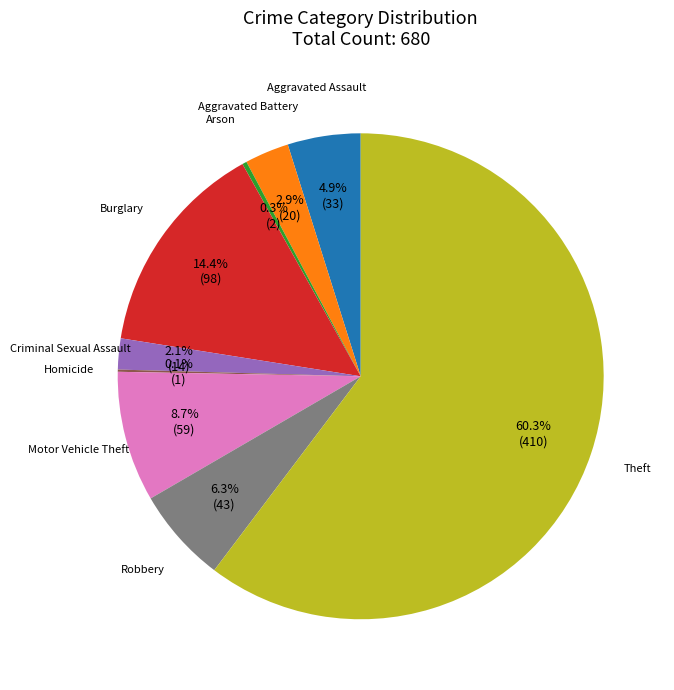

What percentage is the Aggravated Battery slice, to the nearest percent?

3%